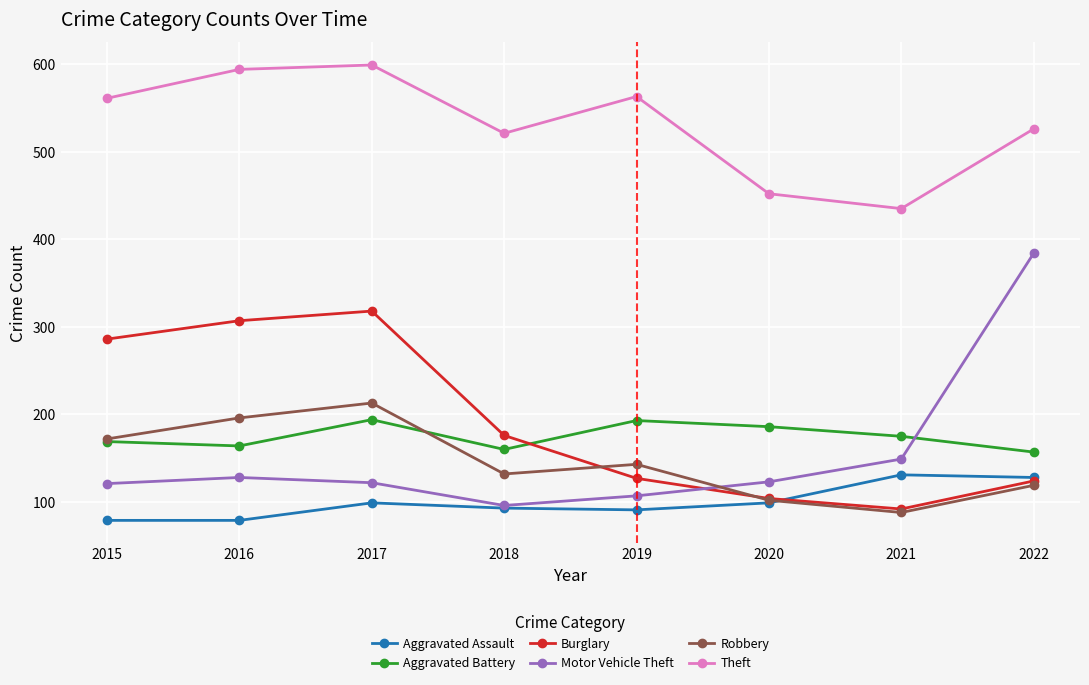

Where is the first local minimum for Theft?

2018